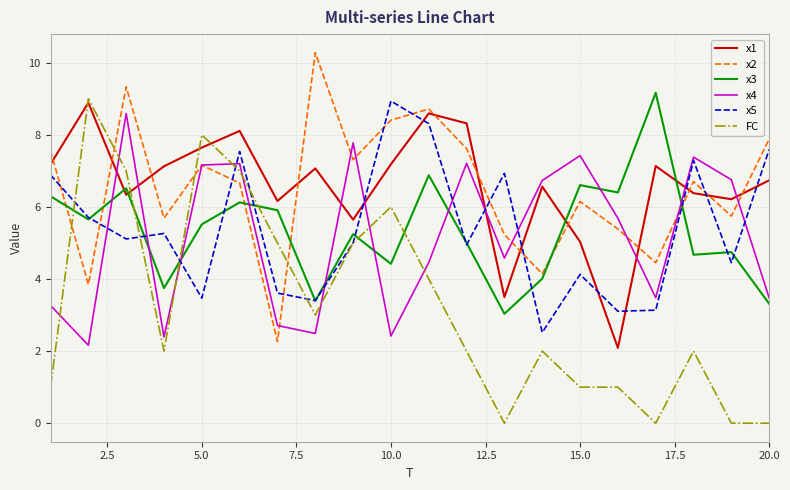

What is the greatest value displayed?

10.3